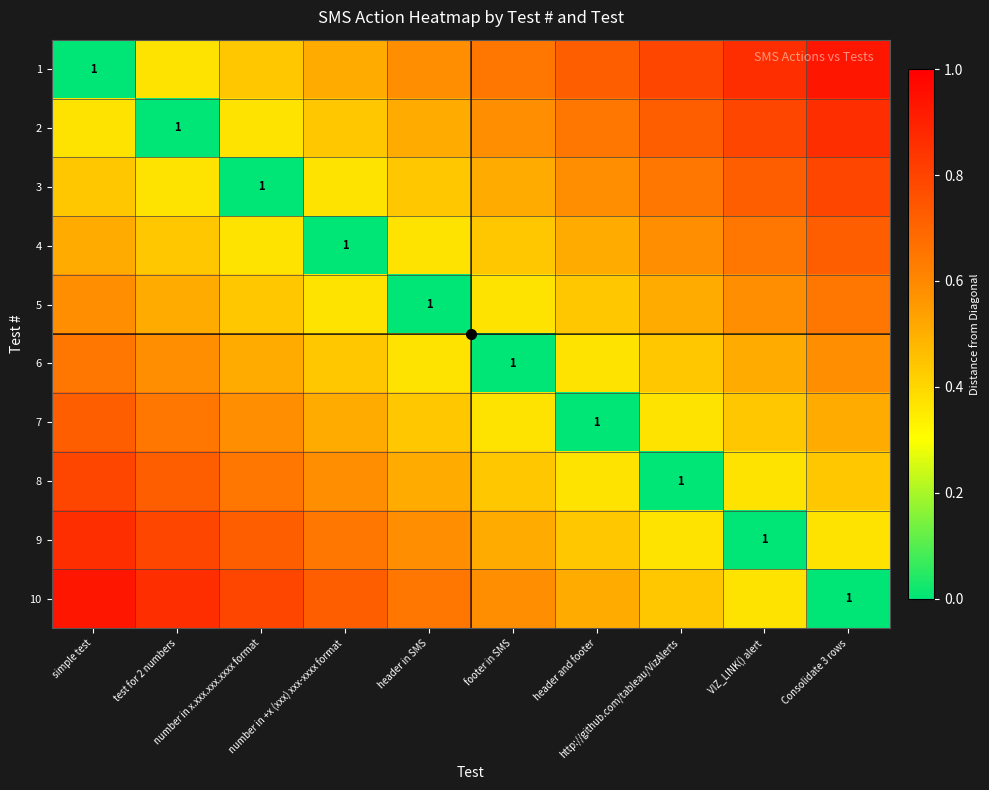

True or false: 3 has a value of 0.5 at footer in SMS.

True